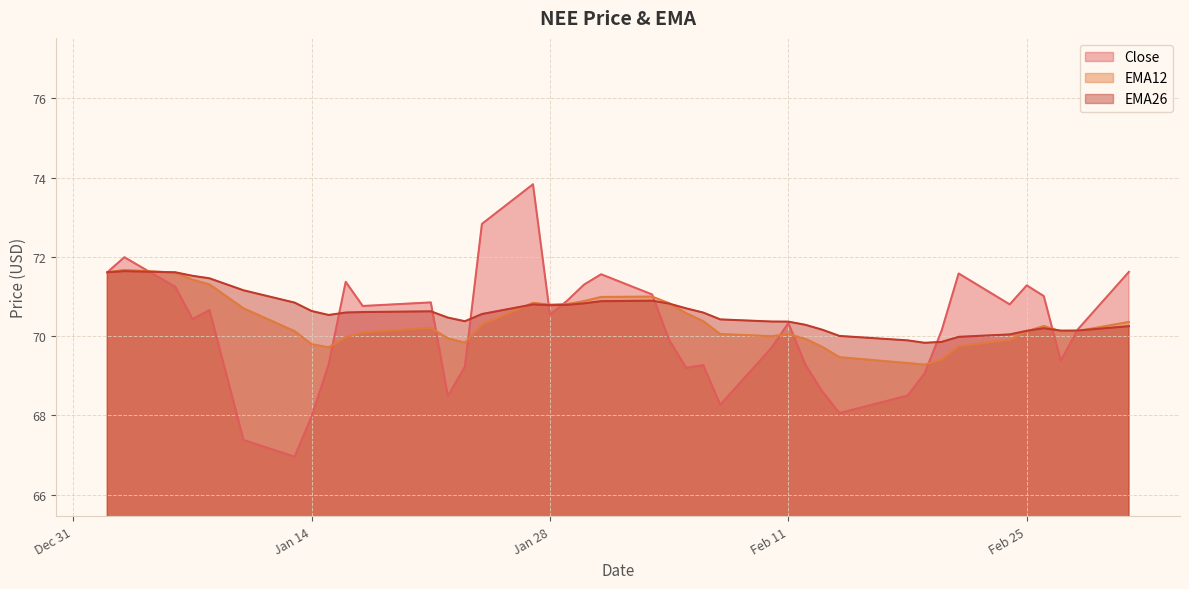

Rank the series by their maximum value, from lowest to highest.

EMA26, EMA12, Close